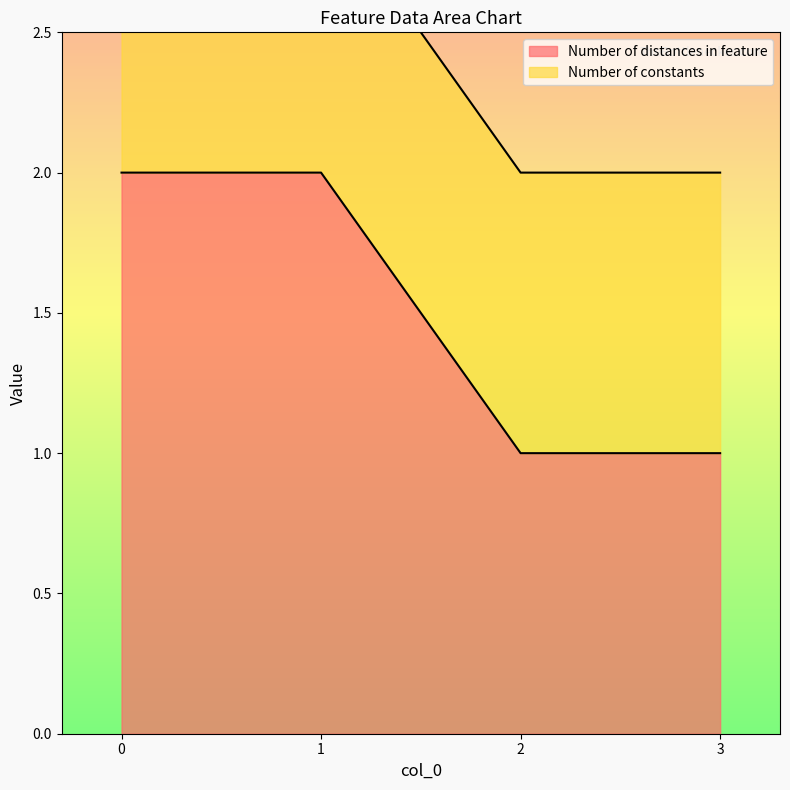

Is it true that the value at 1 is 3?

False